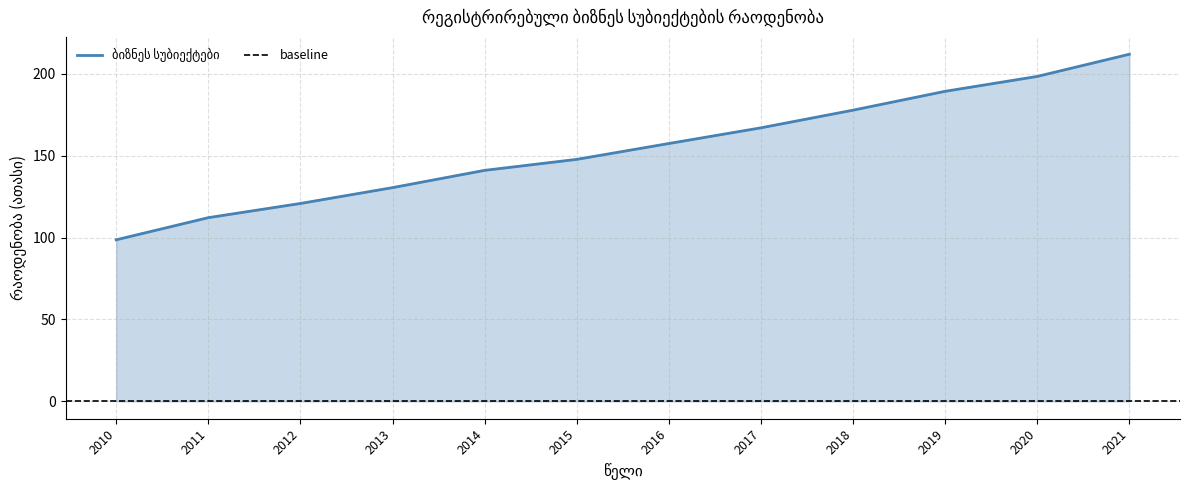

The chart shows a value of 112.1 at 2011. True or false?

True